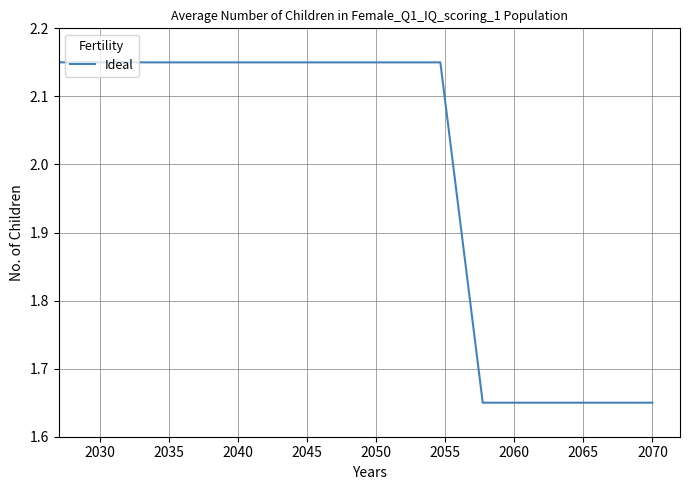

Count the number of categories in the chart.

15